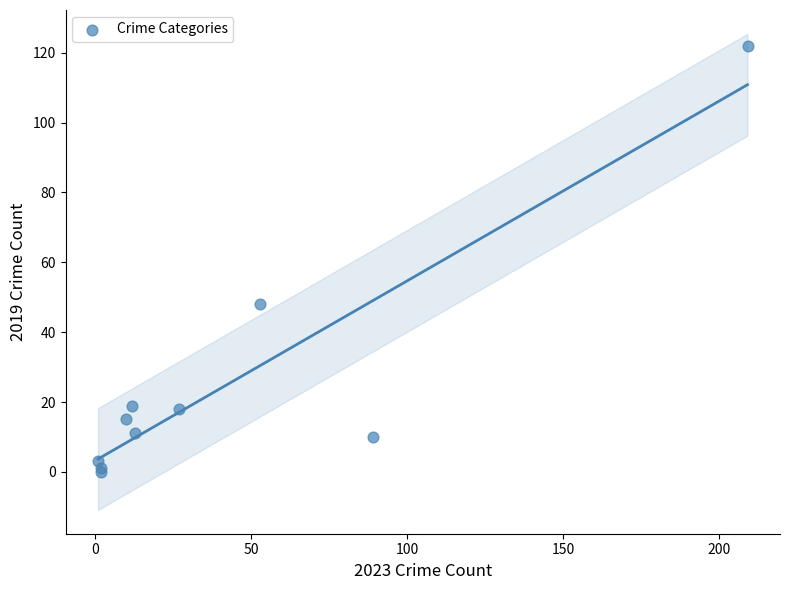

What Y value in the scatter plot is closest to 61?

48